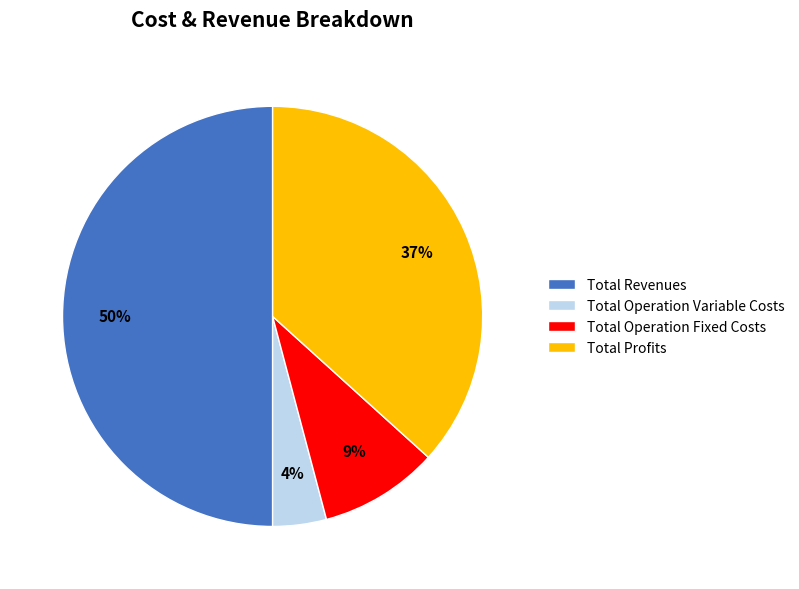

Between Total Operation Variable Costs and Total Profits, which is larger?

Total Profits